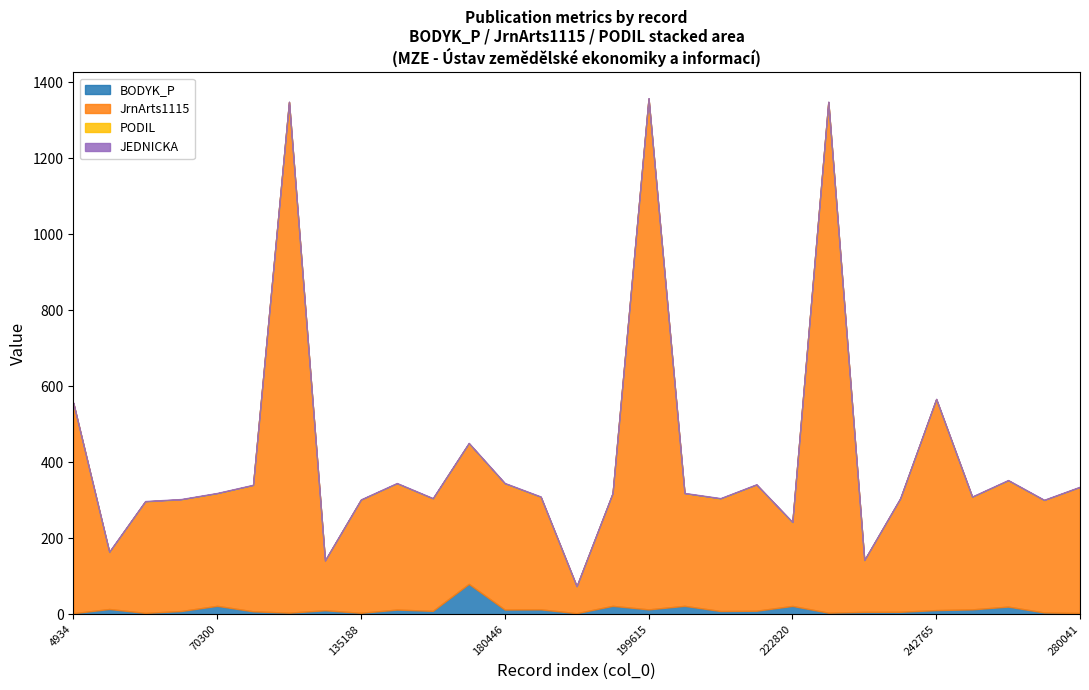

Which series has the largest range (max minus min)?

JrnArts1115